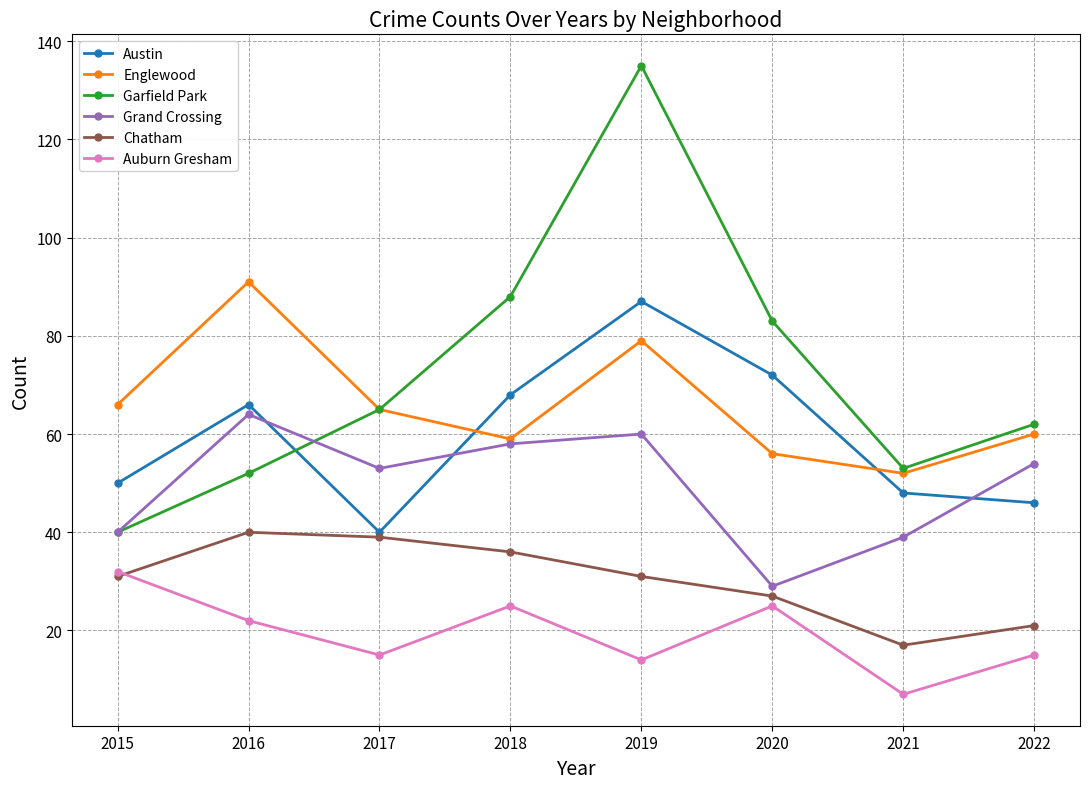

True or false: Auburn Gresham and Grand Crossing cross at least once.

False